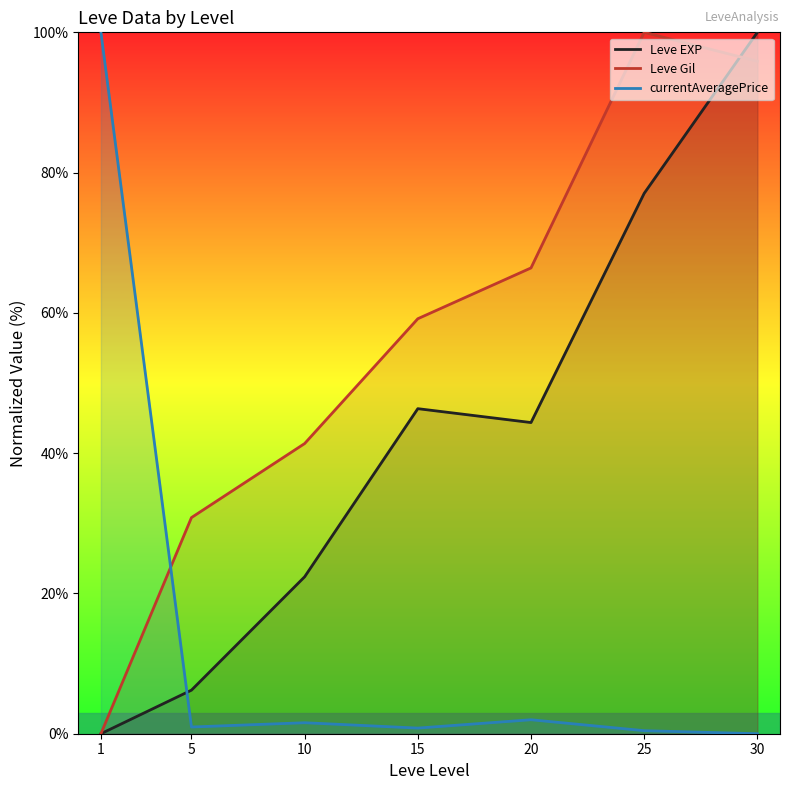

What is the difference between the maximum and minimum values?

100.0